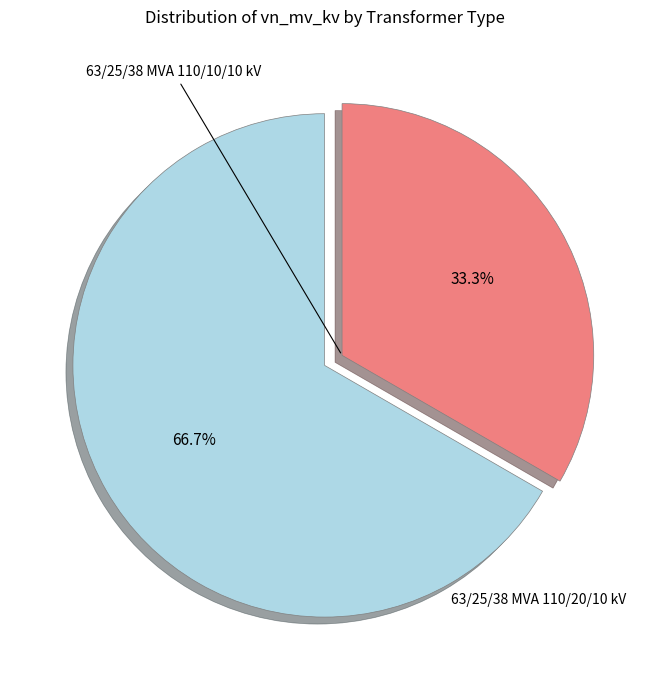

Does any single category account for the majority?

Yes